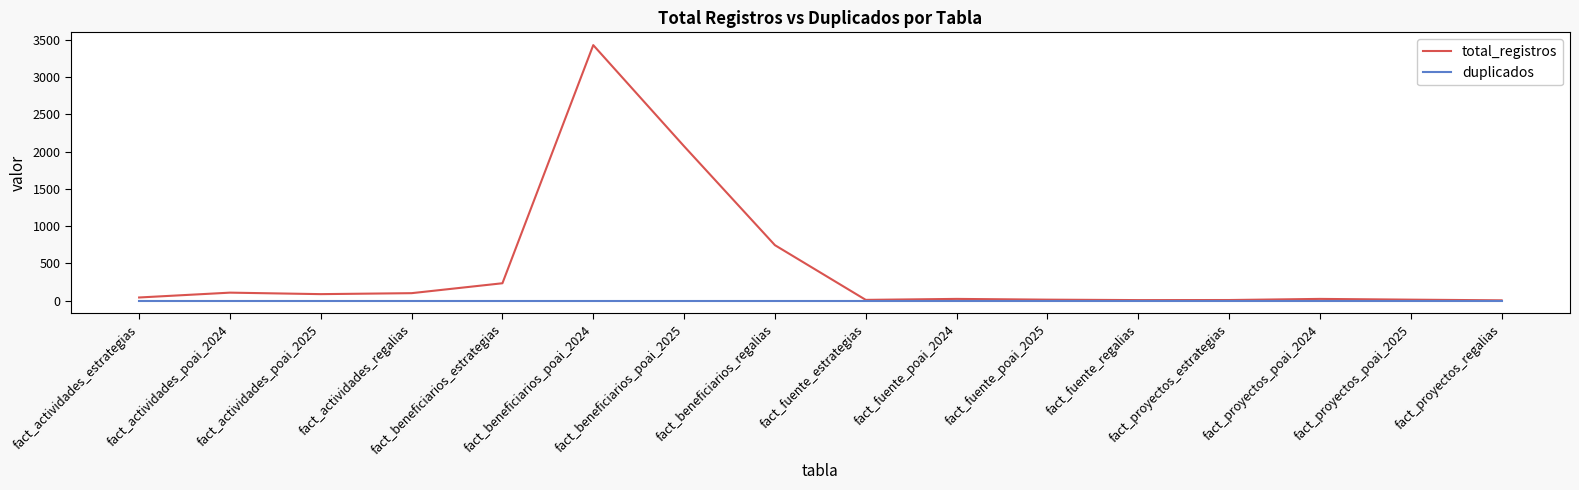

Does the chart display data point markers on the line(s)?

No